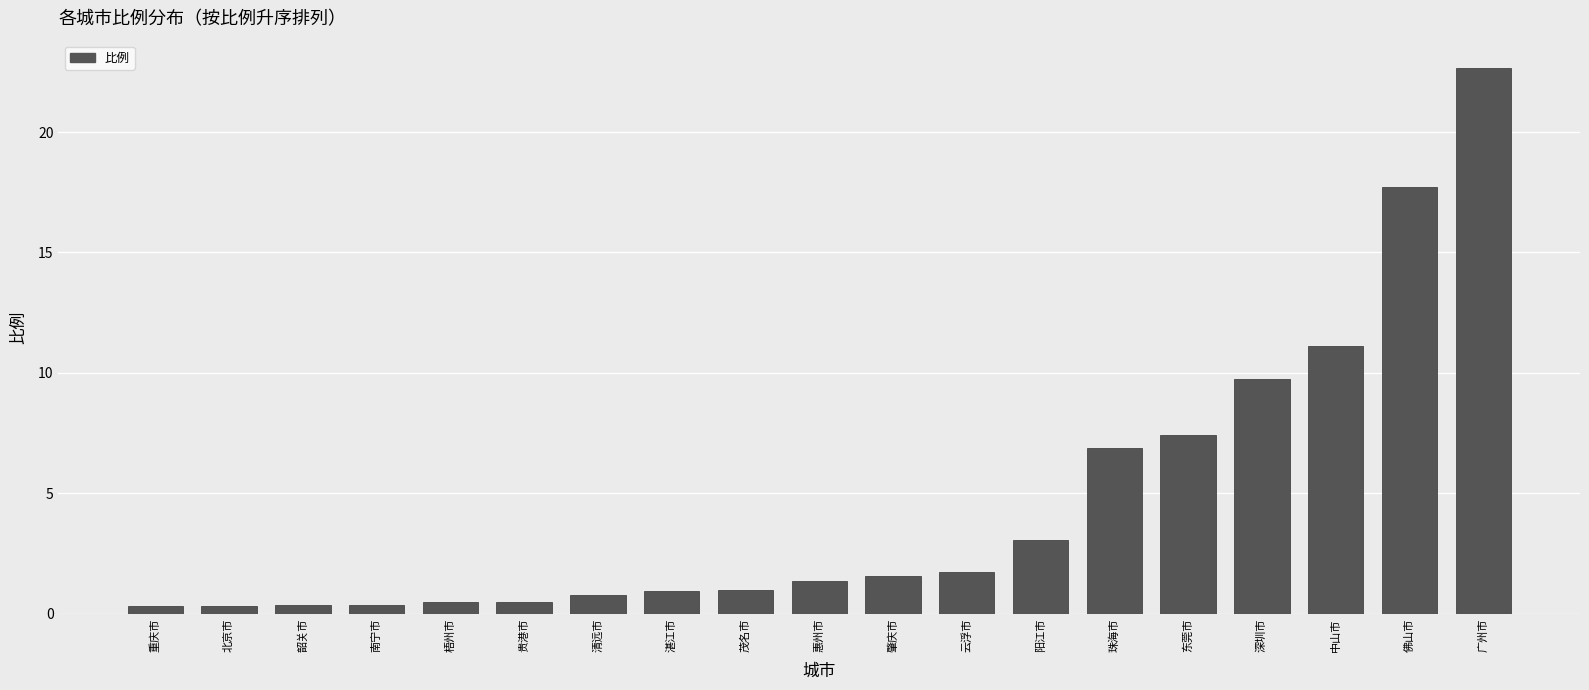

Between 肇庆市 and 惠州市, which is larger?

肇庆市